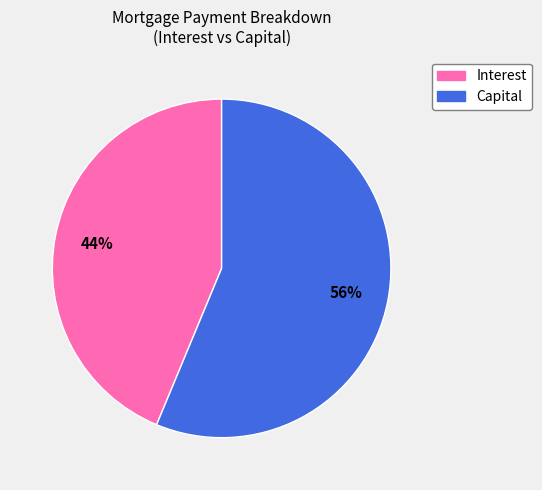

Which slice is the largest?

Capital